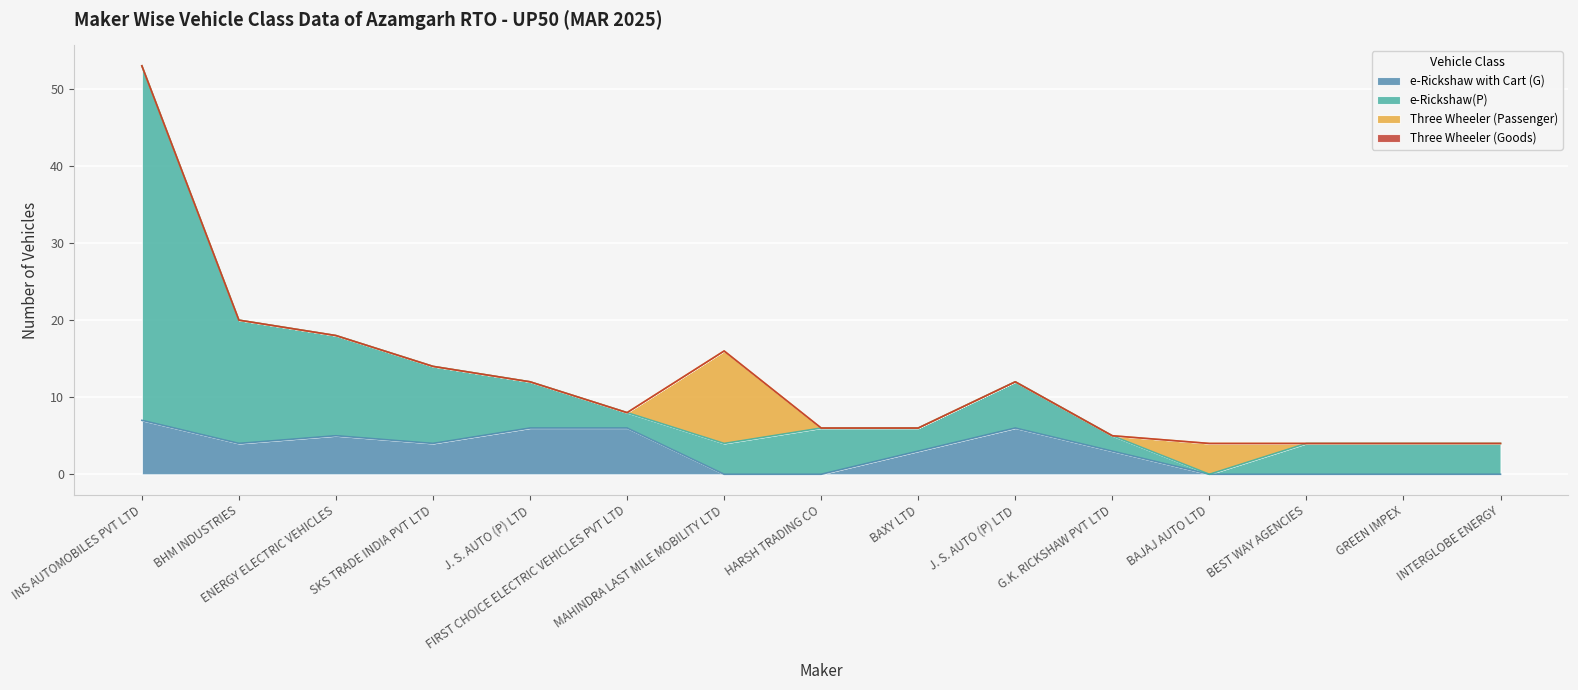

Count the number of categories in the chart.

15